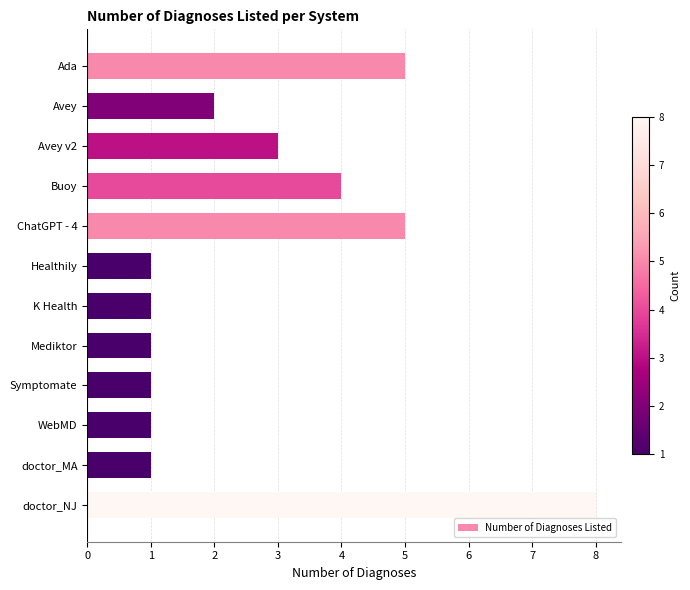

What is the difference between the second highest and minimum values?

4